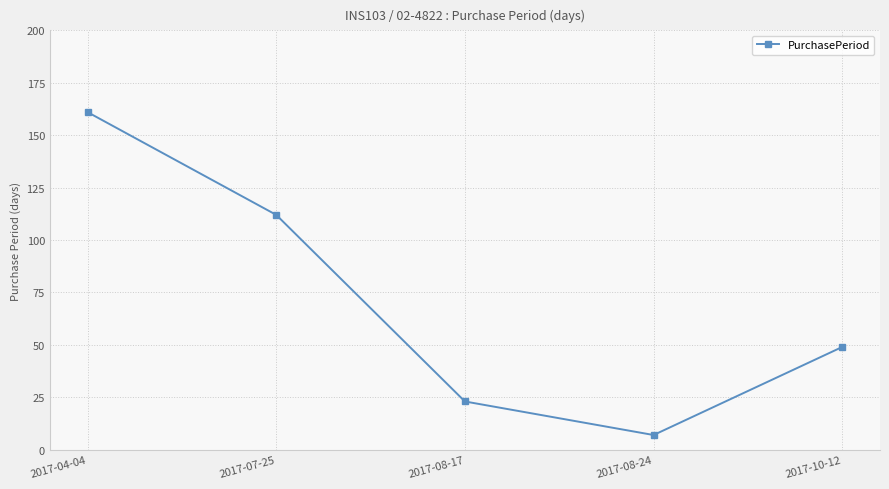

What is the sum of all values?

352